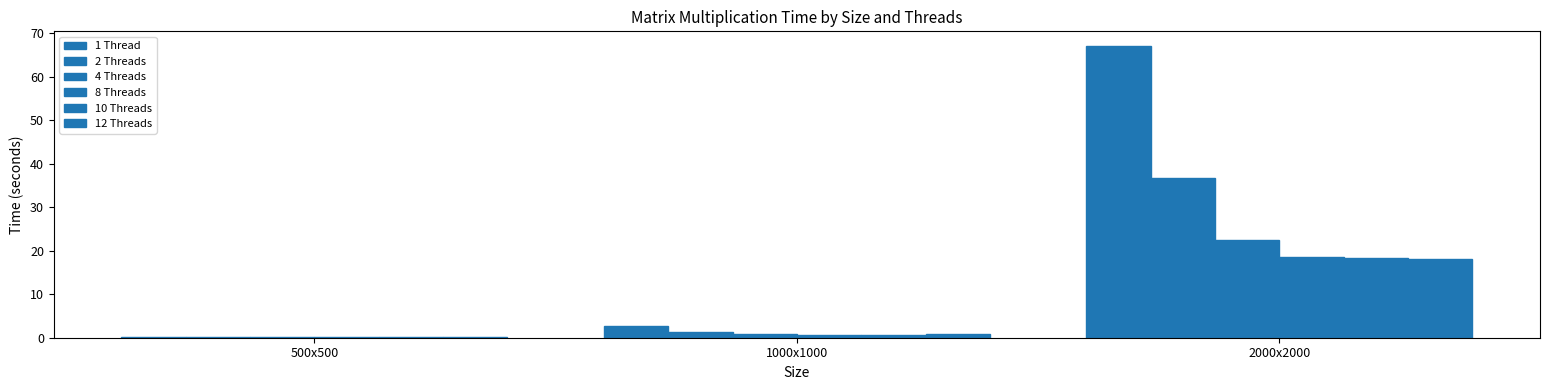

What is the label of the 3rd bar from the left?

2000x2000